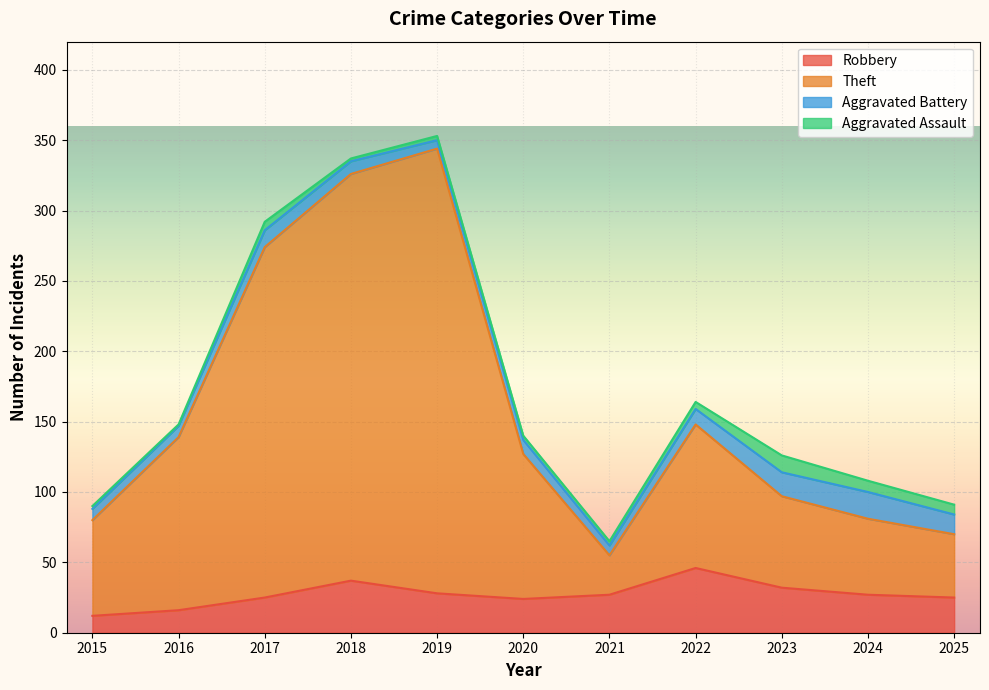

Where is Robbery nearest to the value 29?

2019